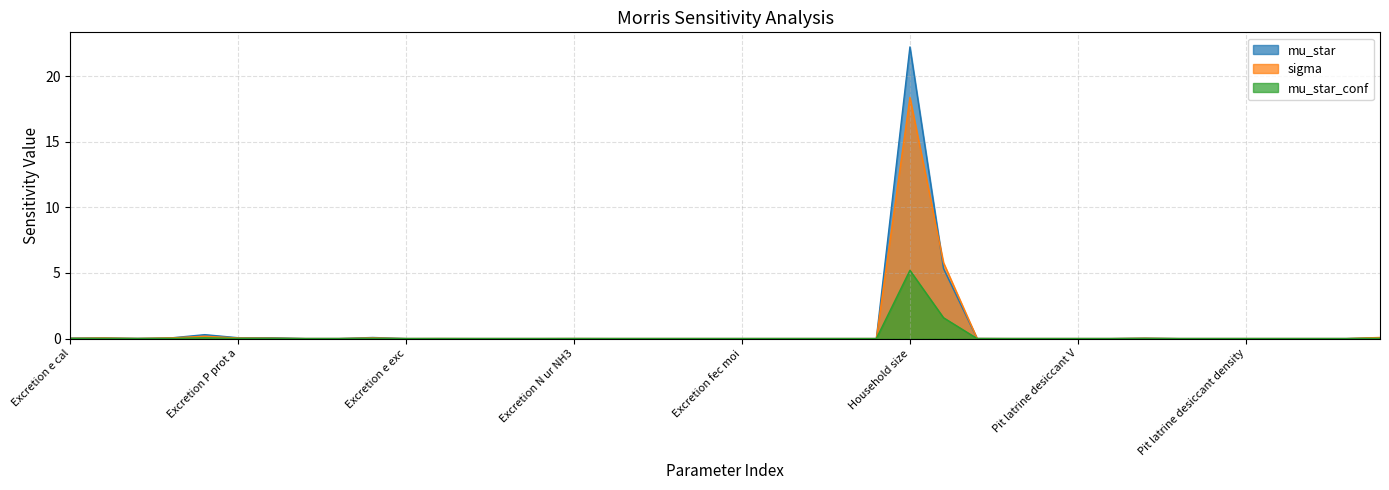

What value does the mu_star series have at Excretion P prot v?

0.3